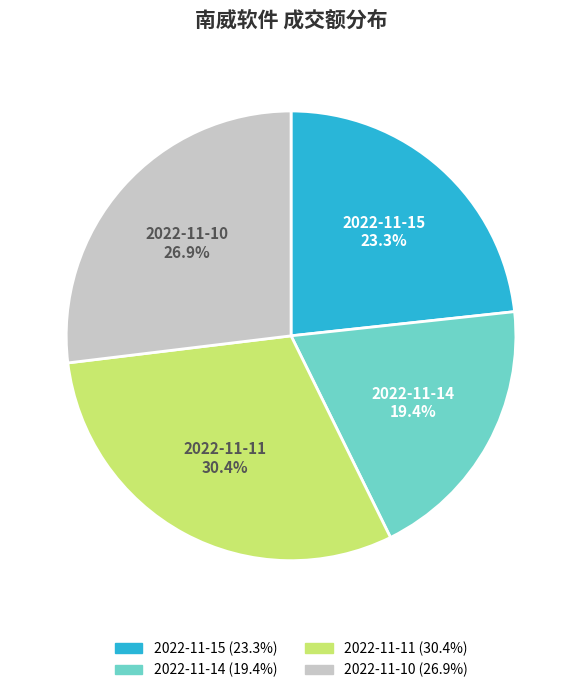

To the nearest percent, what percentage of the pie is 2022-11-10?

27%